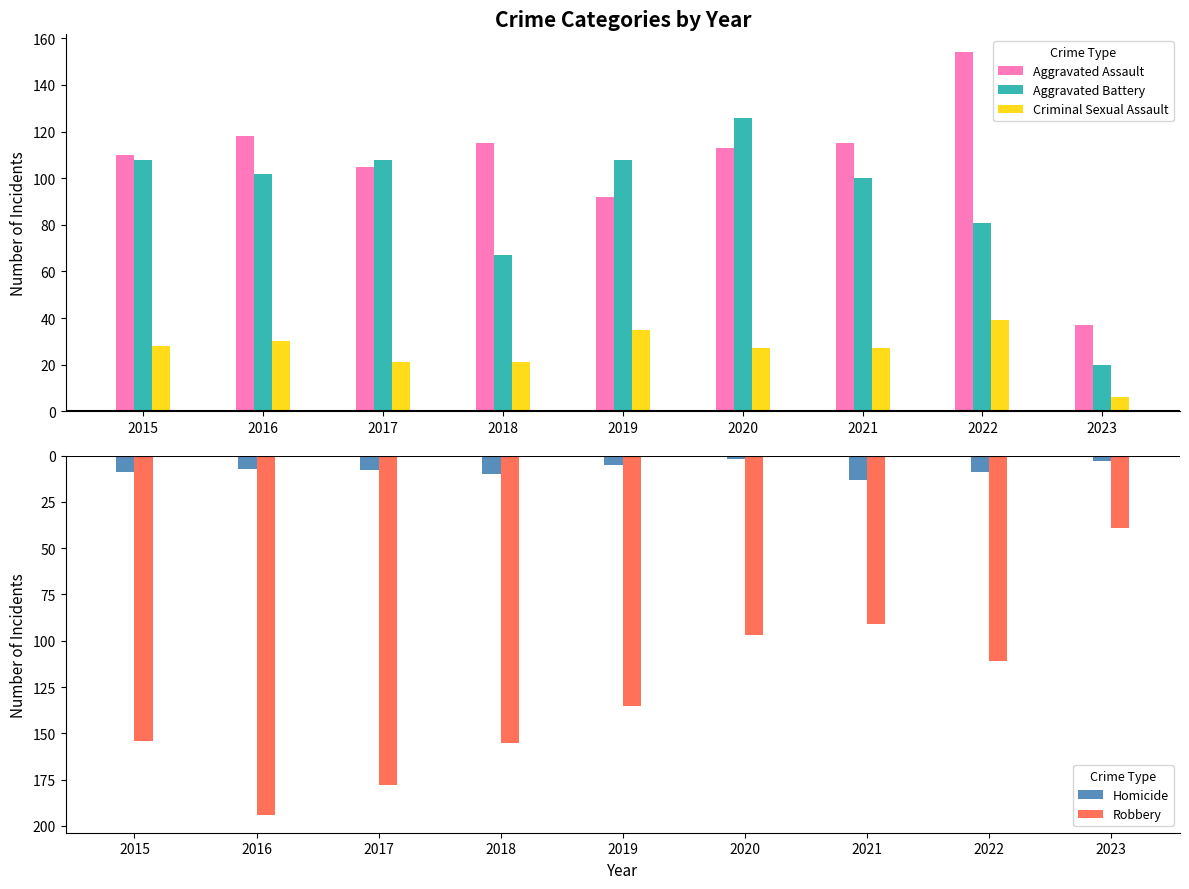

What is the value of the Criminal Sexual Assault bar at the 5th from the left?

35